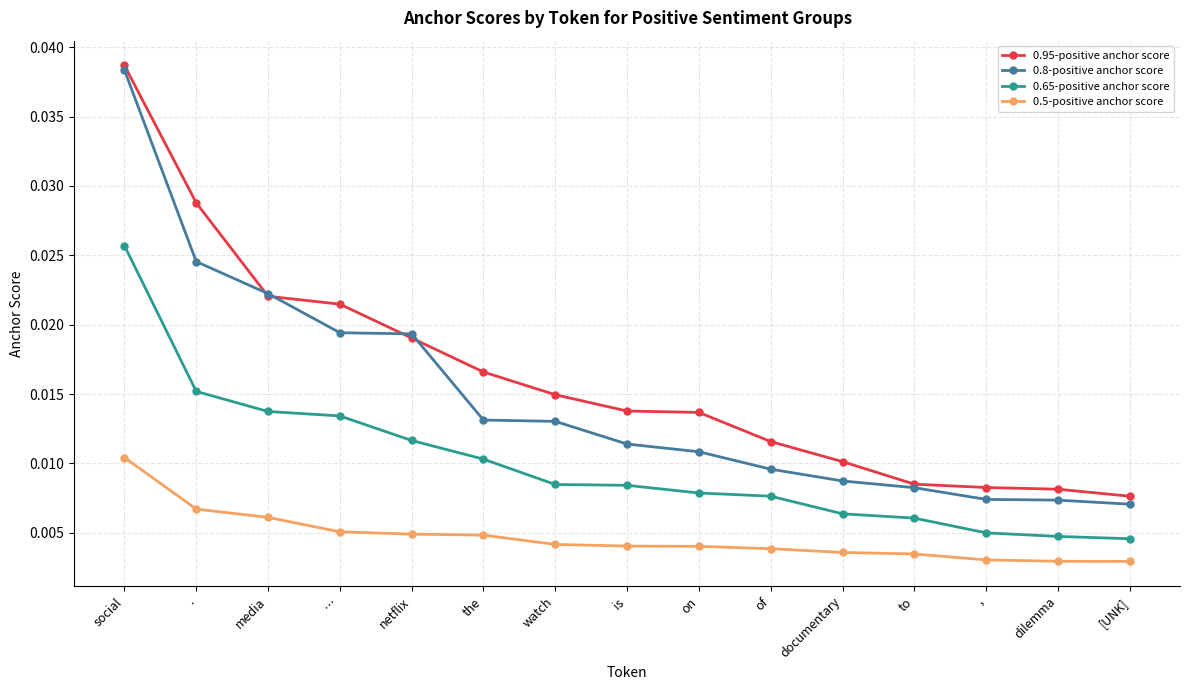

At which category is the sum across all series the highest?

social